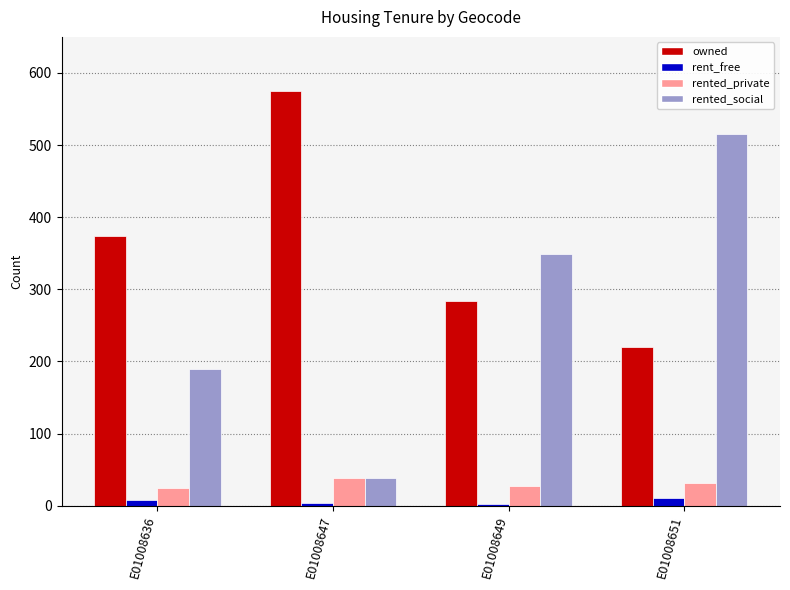

At which label does rented_private first exceed 31?

E01008647